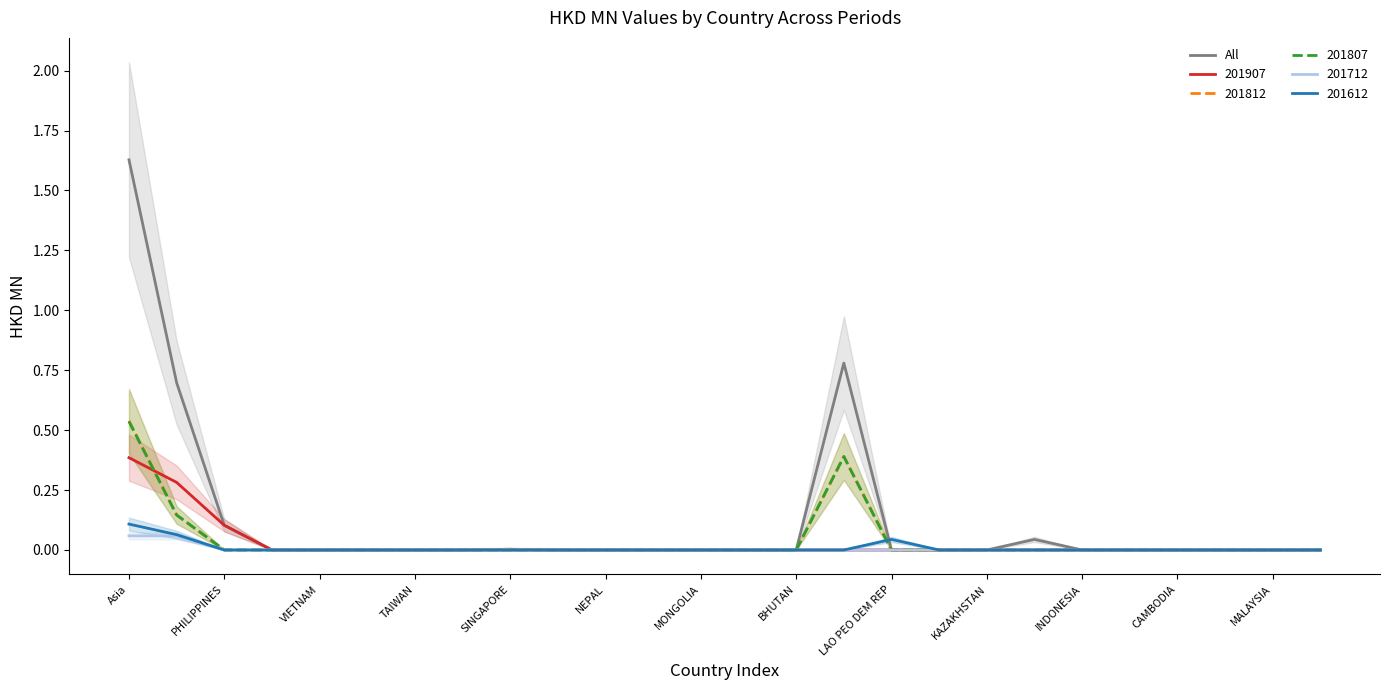

Is it true that 201812 equals -0.4 at MALAYSIA?

False